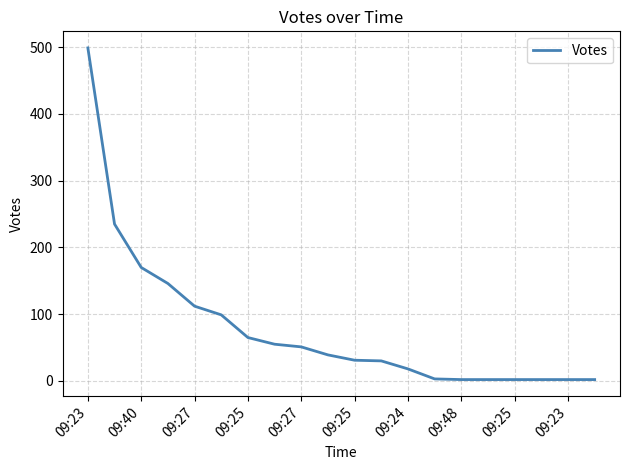

True or false: the data has more than 1 interior local peaks.

False